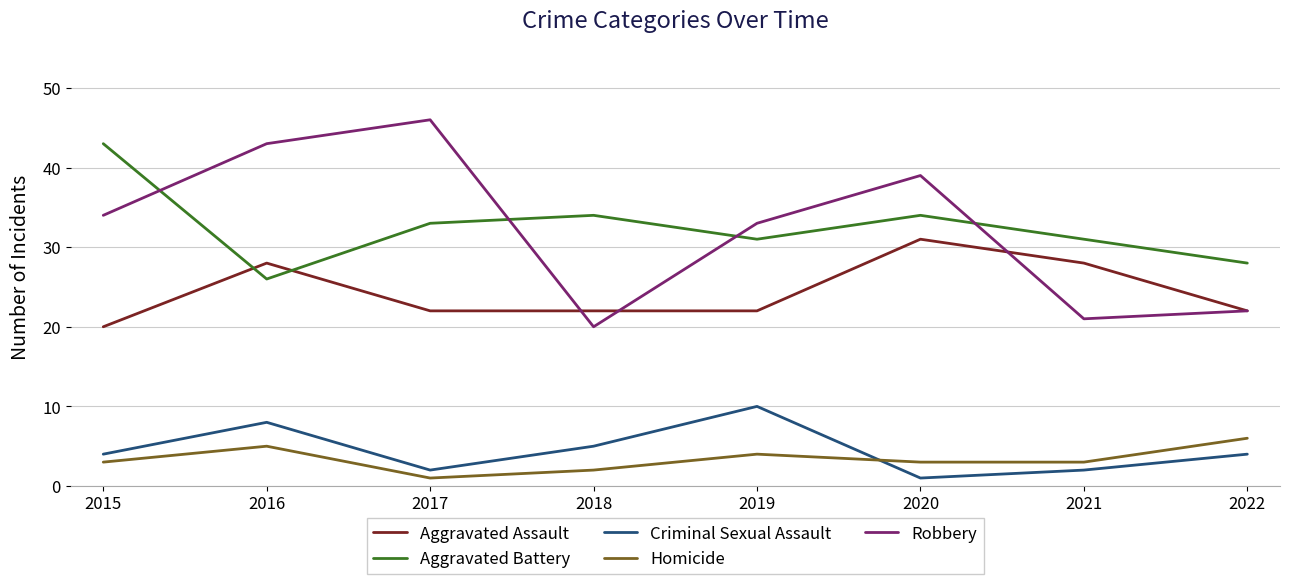

True or false: Aggravated Assault and Criminal Sexual Assault intersect in this chart.

False